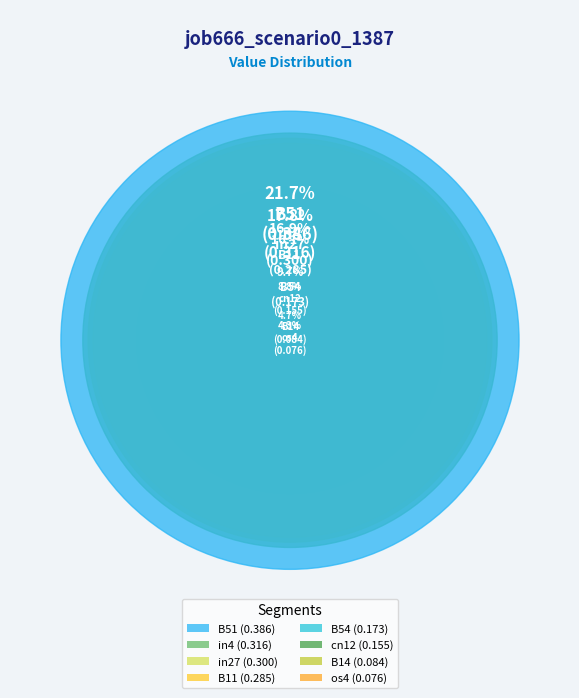

Does in27 account for over 50% of the chart?

No